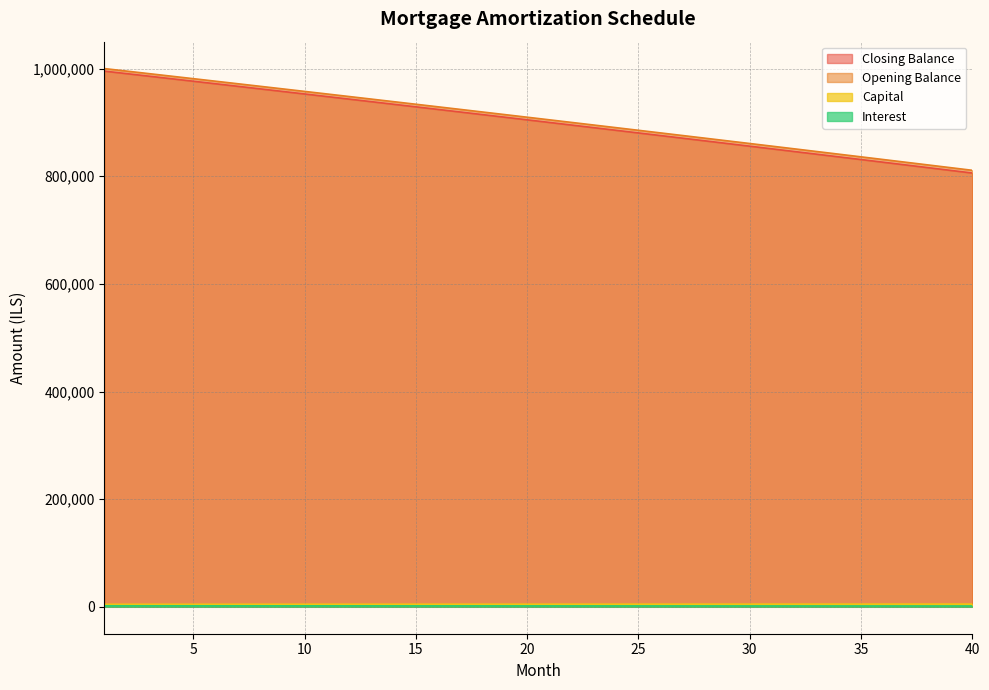

True or false: capital and interest cross at least once.

False